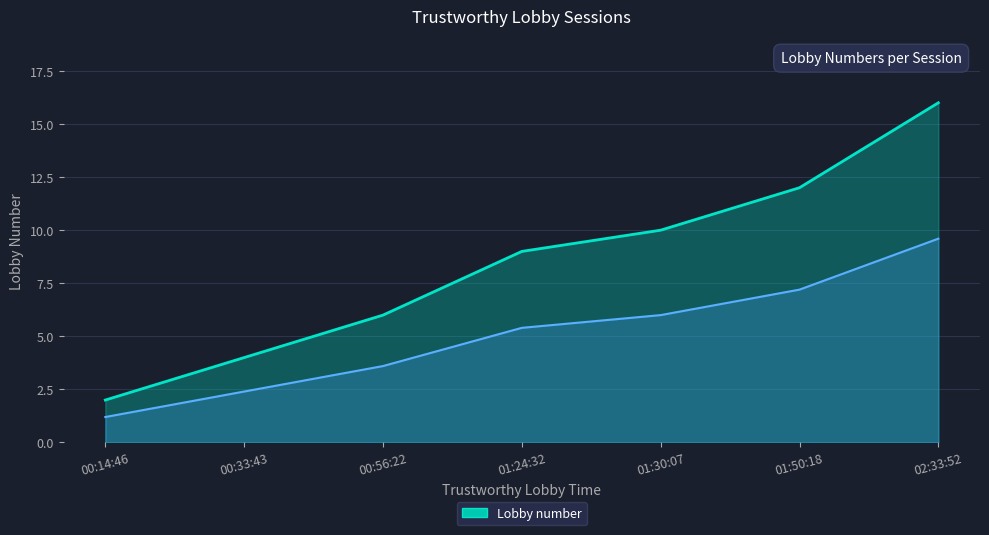

How many values exceed 9?

3